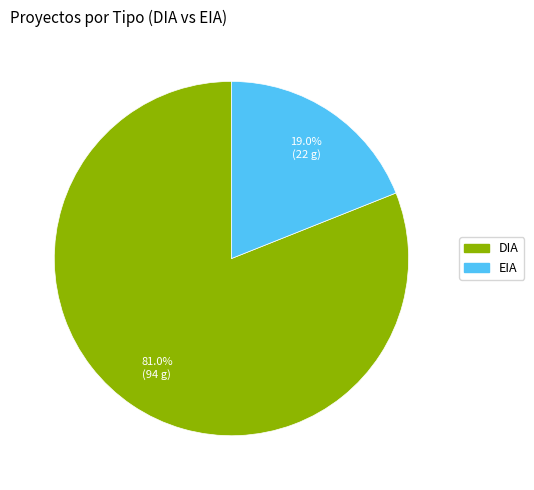

Which category accounts for the majority?

DIA